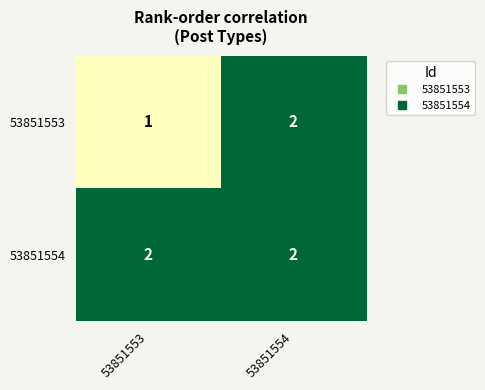

What is the sum of all 53851554 values?

4